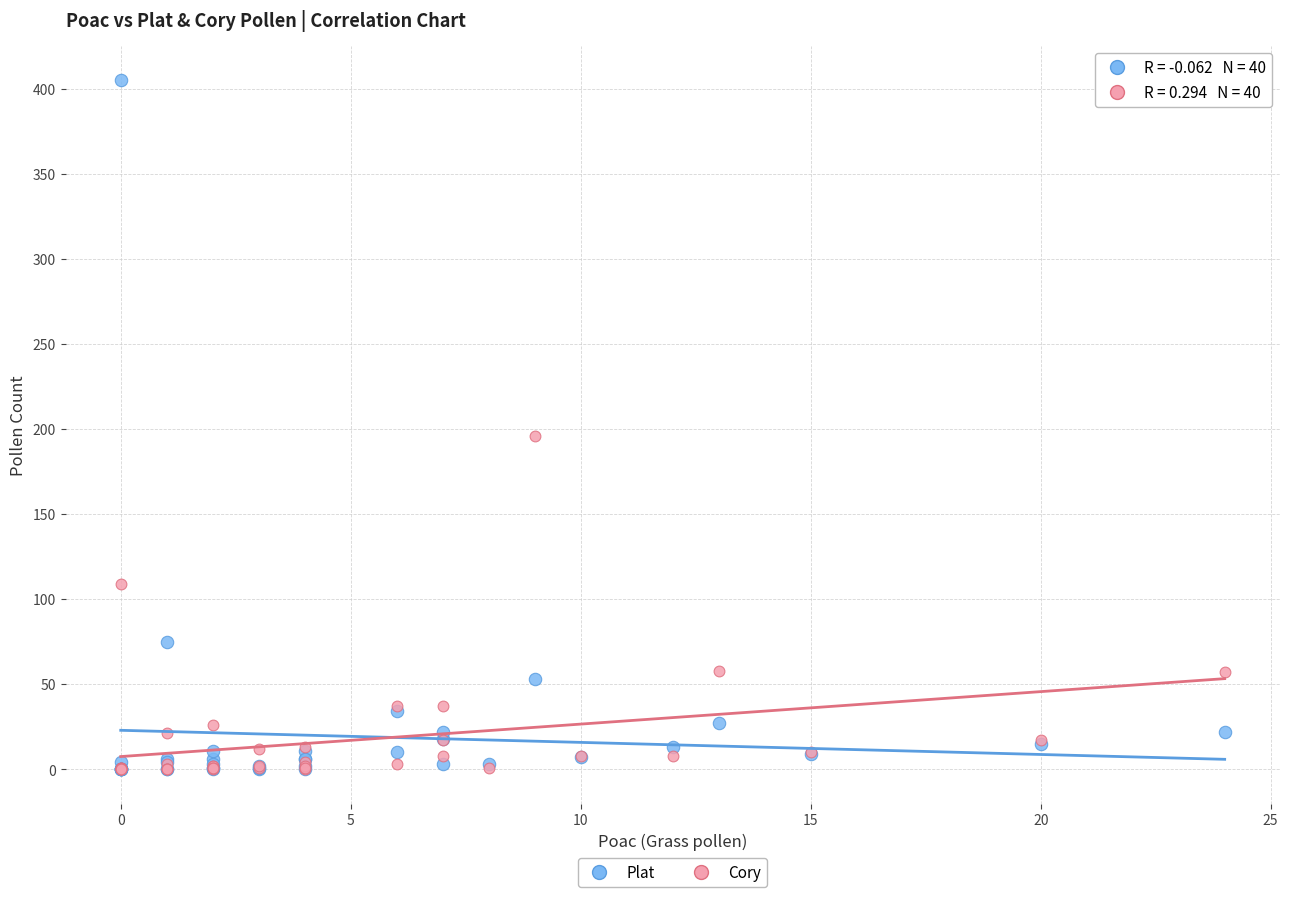

Across all series, what Y value is closest to 202?

196